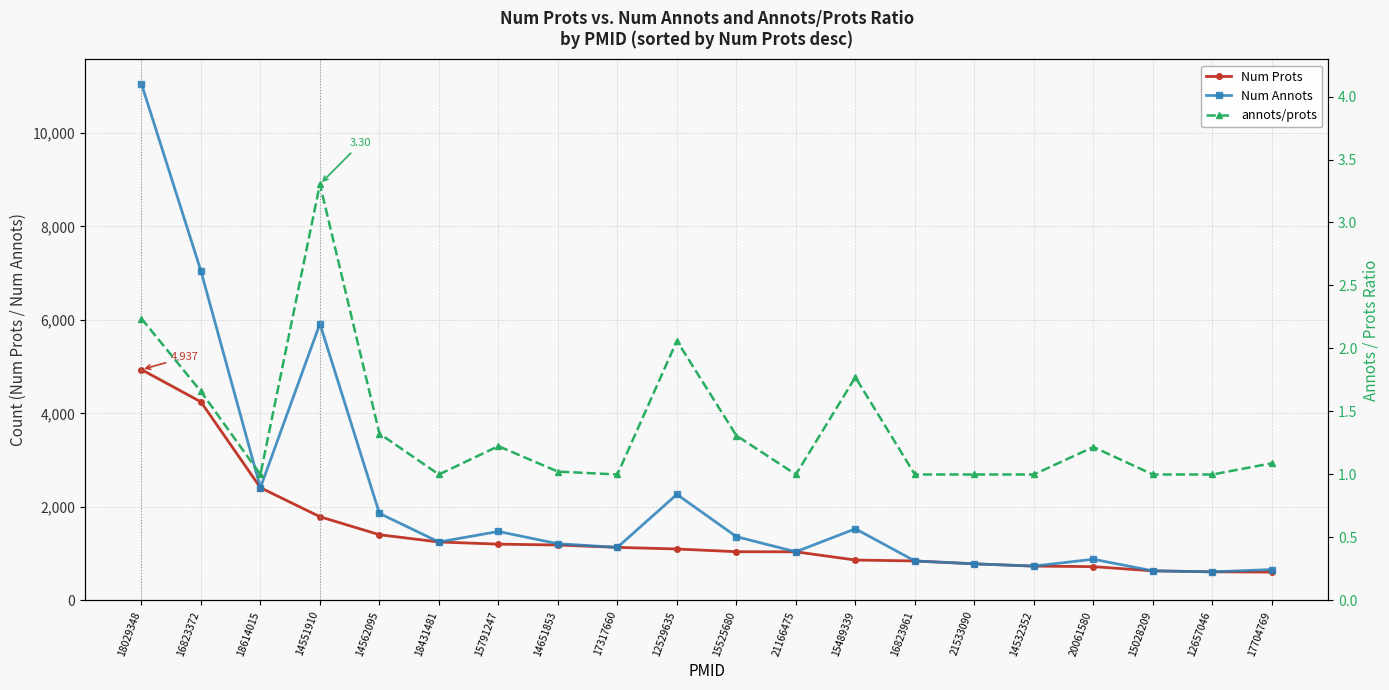

Which series has the largest total across all categories?

Num Annots